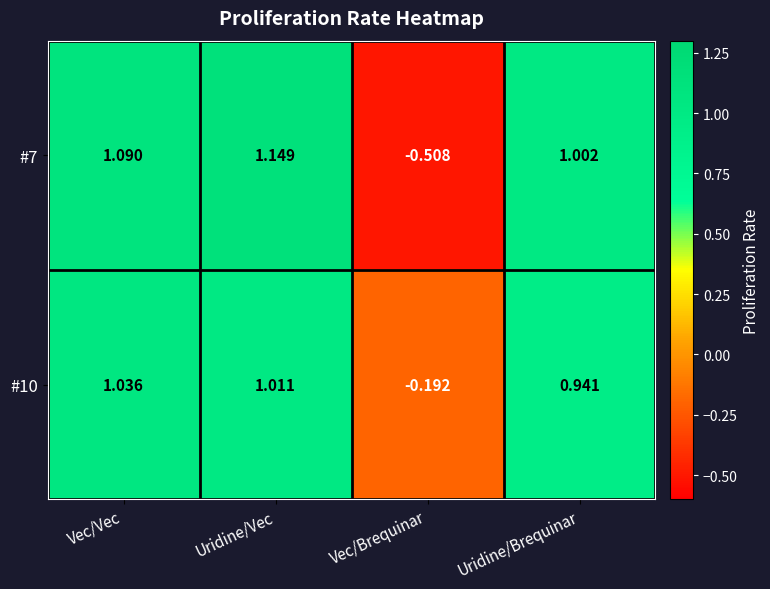

Which label corresponds to the smallest value in the chart?

Vec/Brequinar